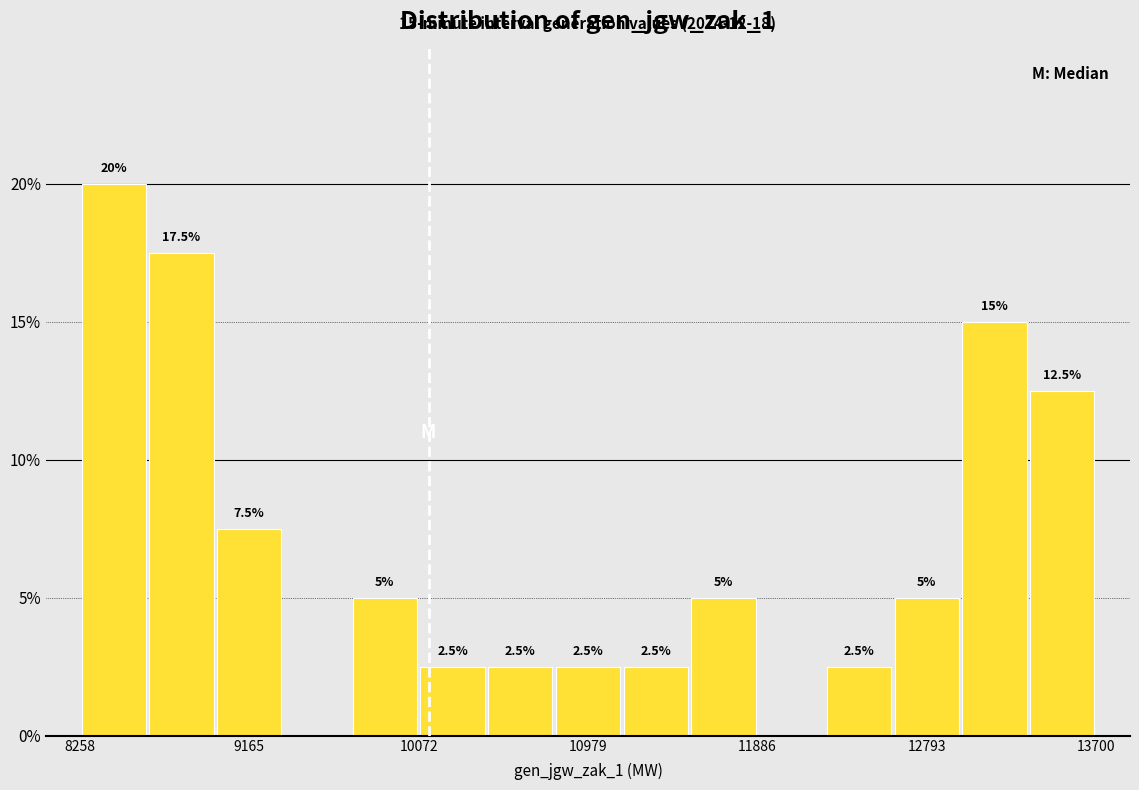

Around what value on the x-axis is the tallest bar? Give the approximate position of its centre, as read against the axis.

8400